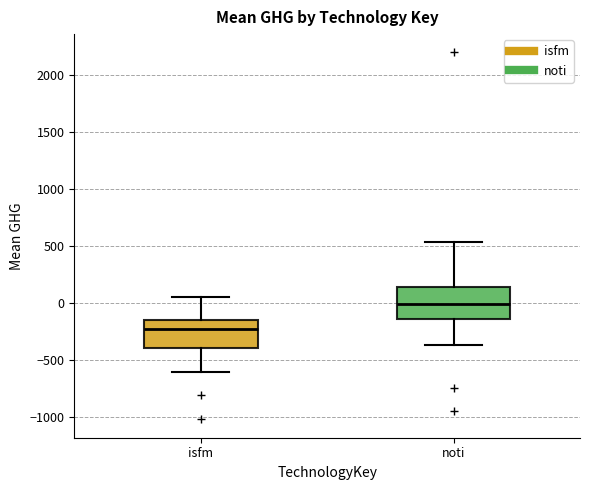

Which box has the lowest median line?

isfm